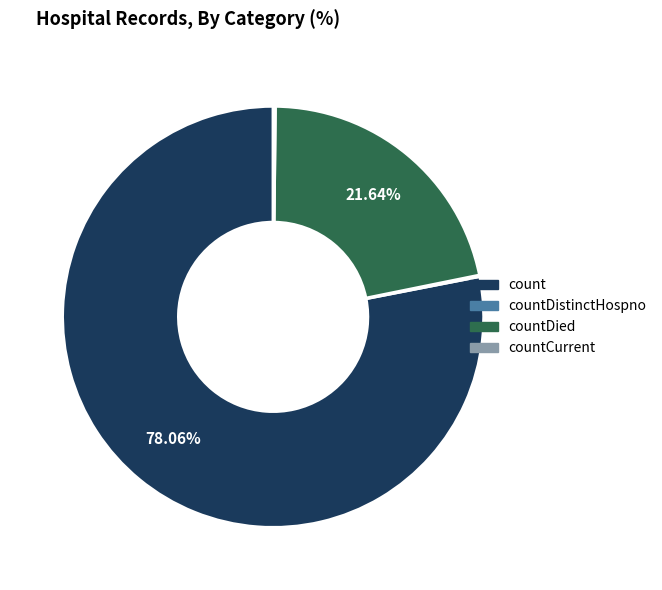

Does count account for over 50% of the chart?

Yes